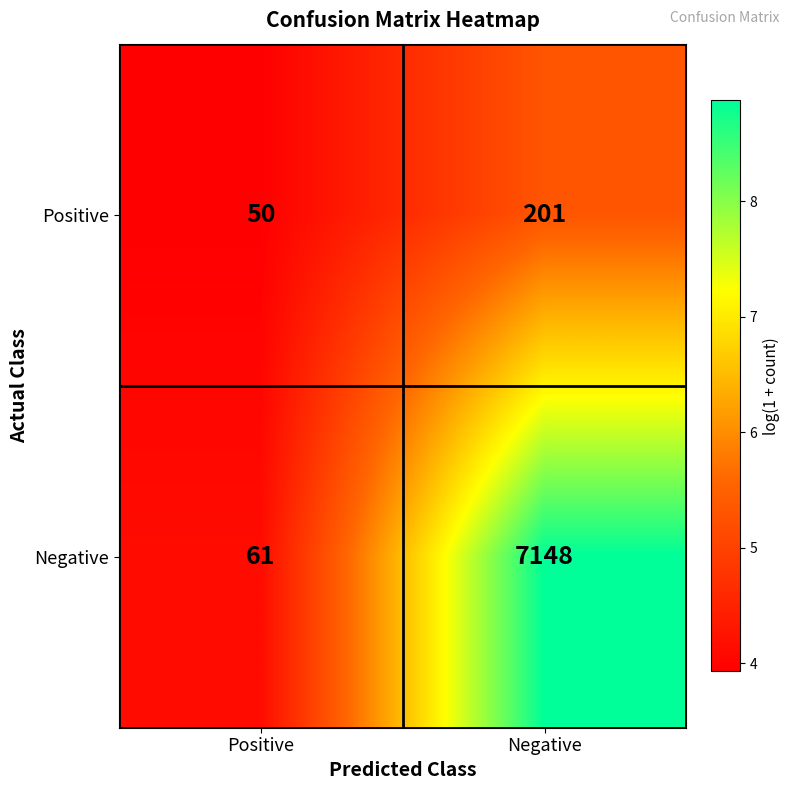

Reading right to left, extract all data points from this chart.

Positive: 201	50
Negative: 7148	61